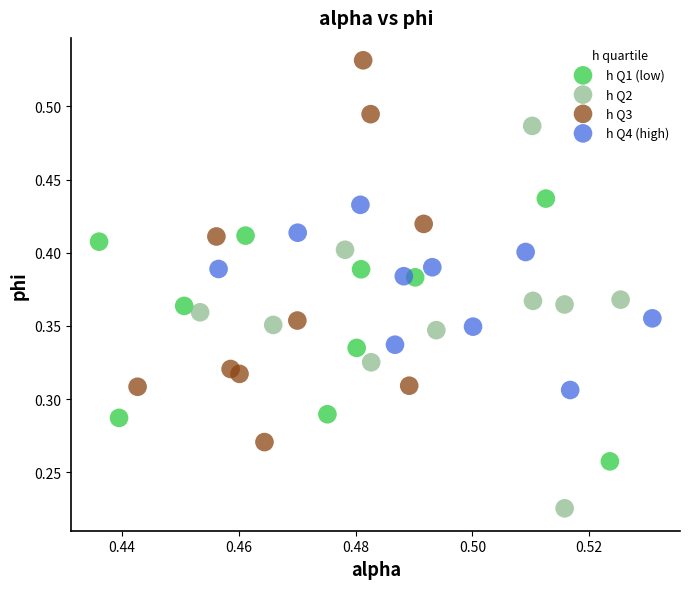

Which series contains the highest Y value?

h Q3